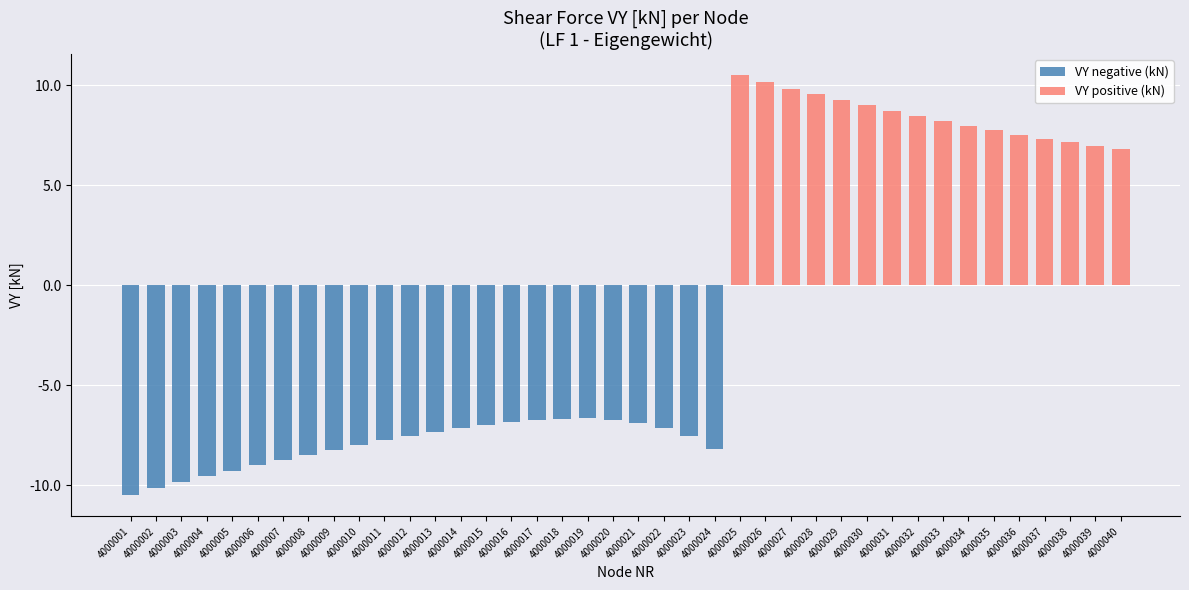

Between 4000004 and 4000021, which series saw the biggest shift?

VY negative (kN)